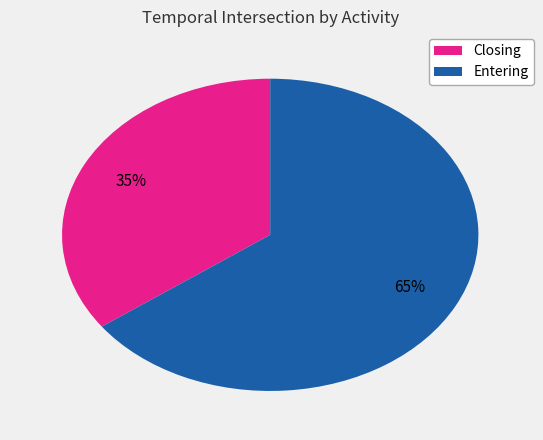

How many slices are in this pie chart?

2